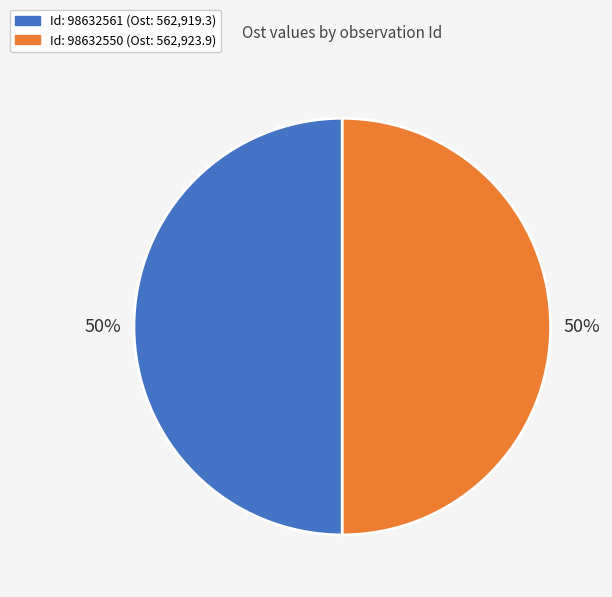

To the nearest percent, what is the average slice percentage?

50%